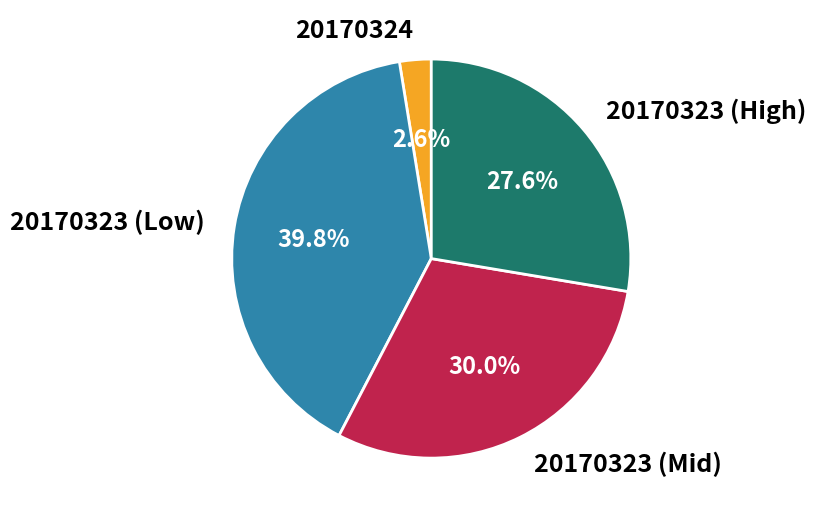

Which has a higher value, 20170323 (High) or 20170323 (Low)?

20170323 (Low)